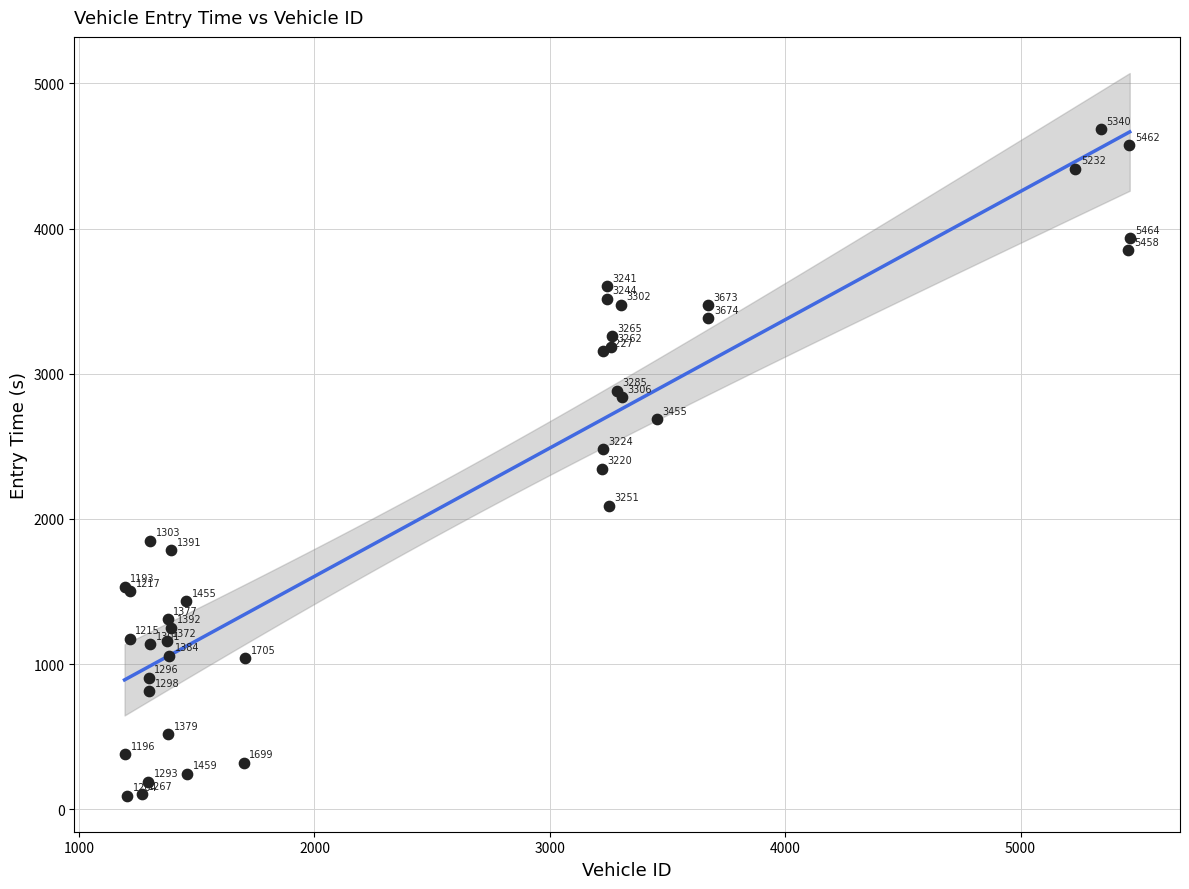

What Y value in the scatter plot is closest to 2389?

2343.5